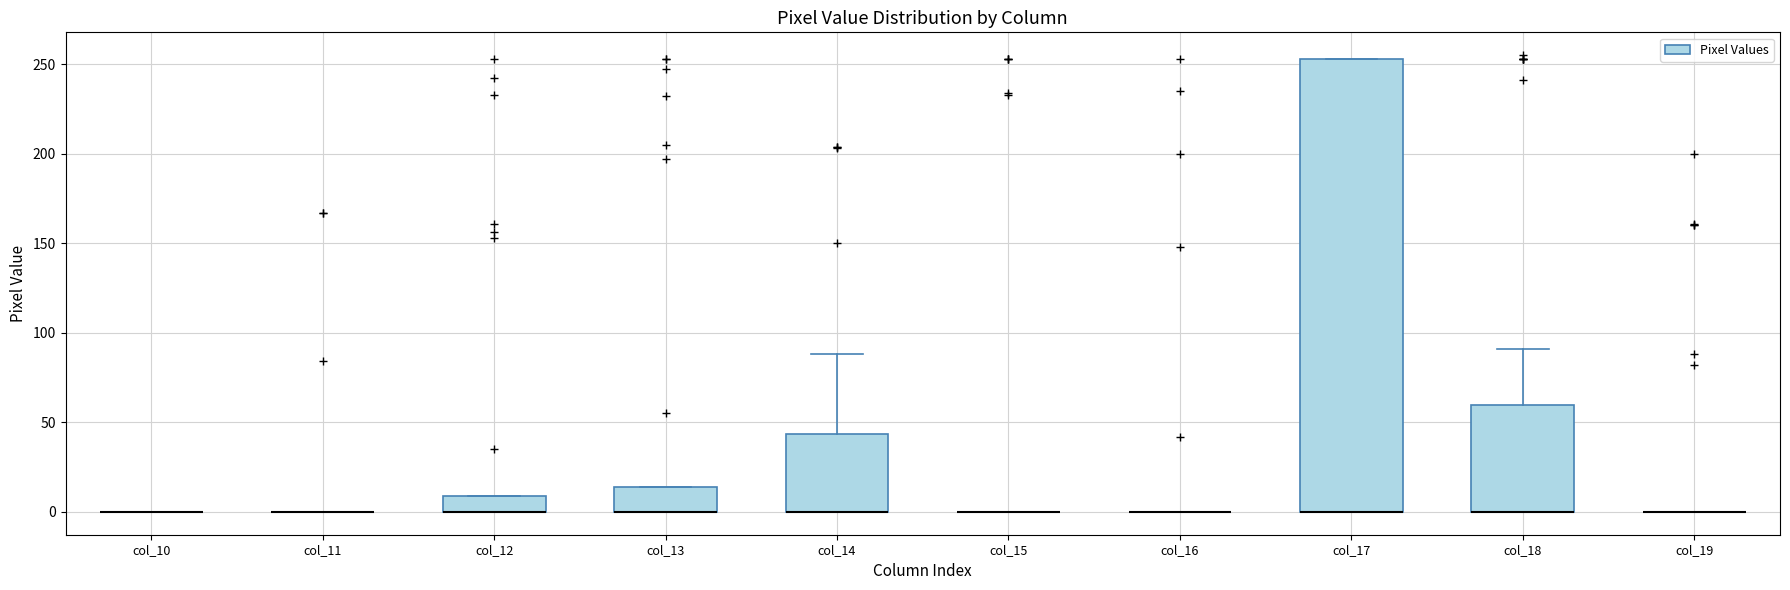

Where is the lower edge of the box for col_12 on the y-axis? The values are not printed on the chart, so give them approximately, as read against the axis.

0